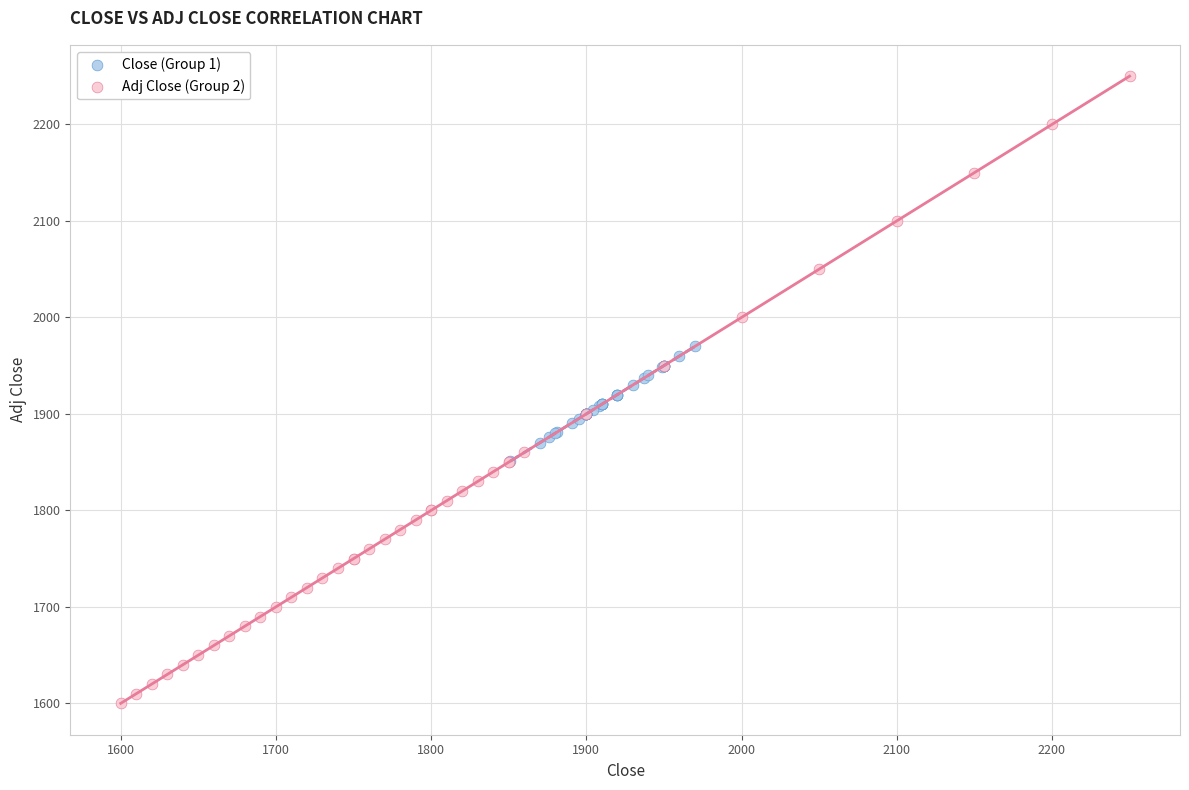

Which series has the widest spread of Y values?

Adj Close (Group 2)